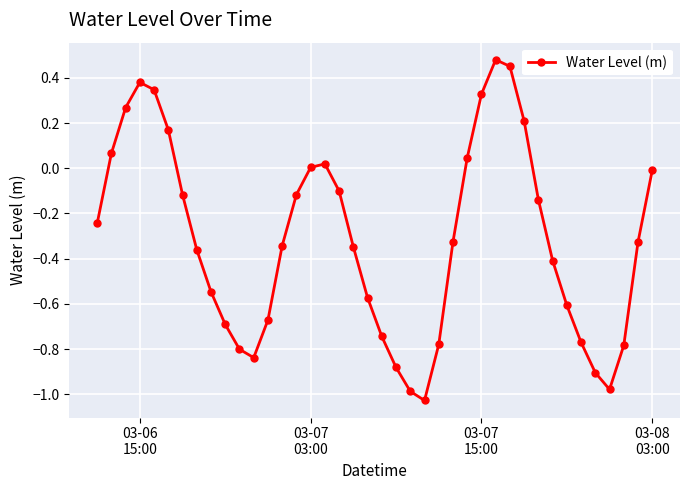

How many lines are shown in the chart?

1